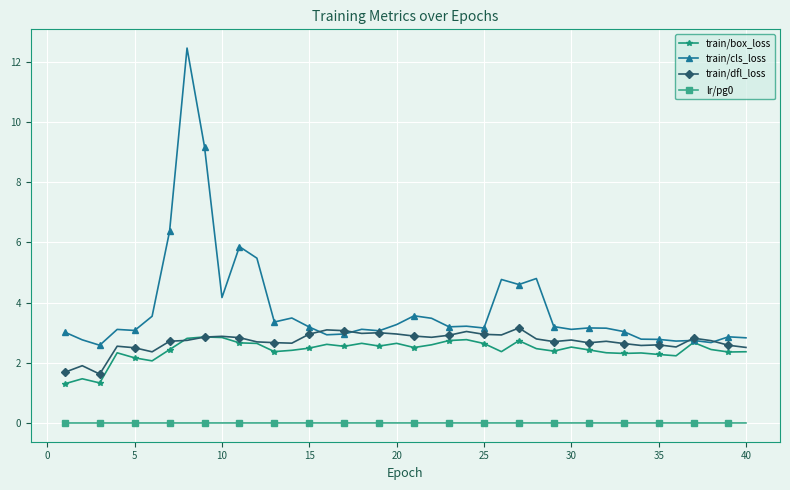

What is the maximum value shown in the chart?

12.5